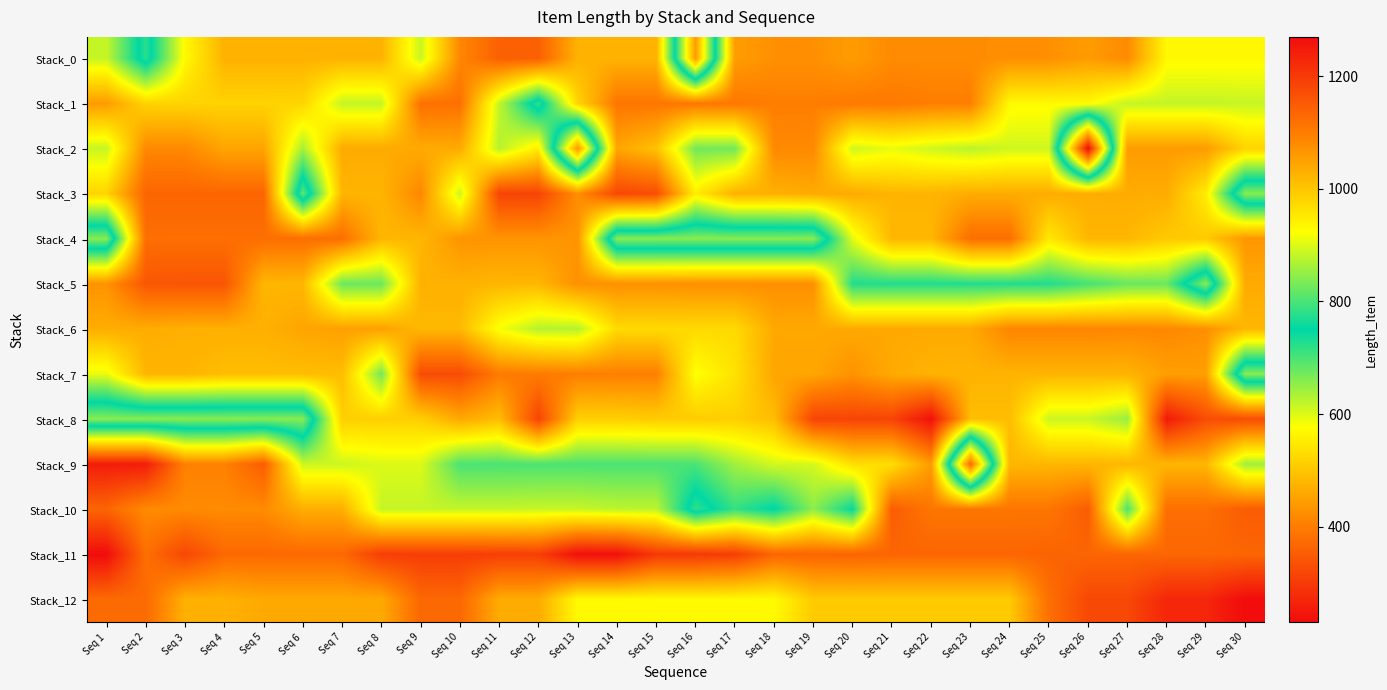

At which category is the sum across all series the highest?

Seq 16